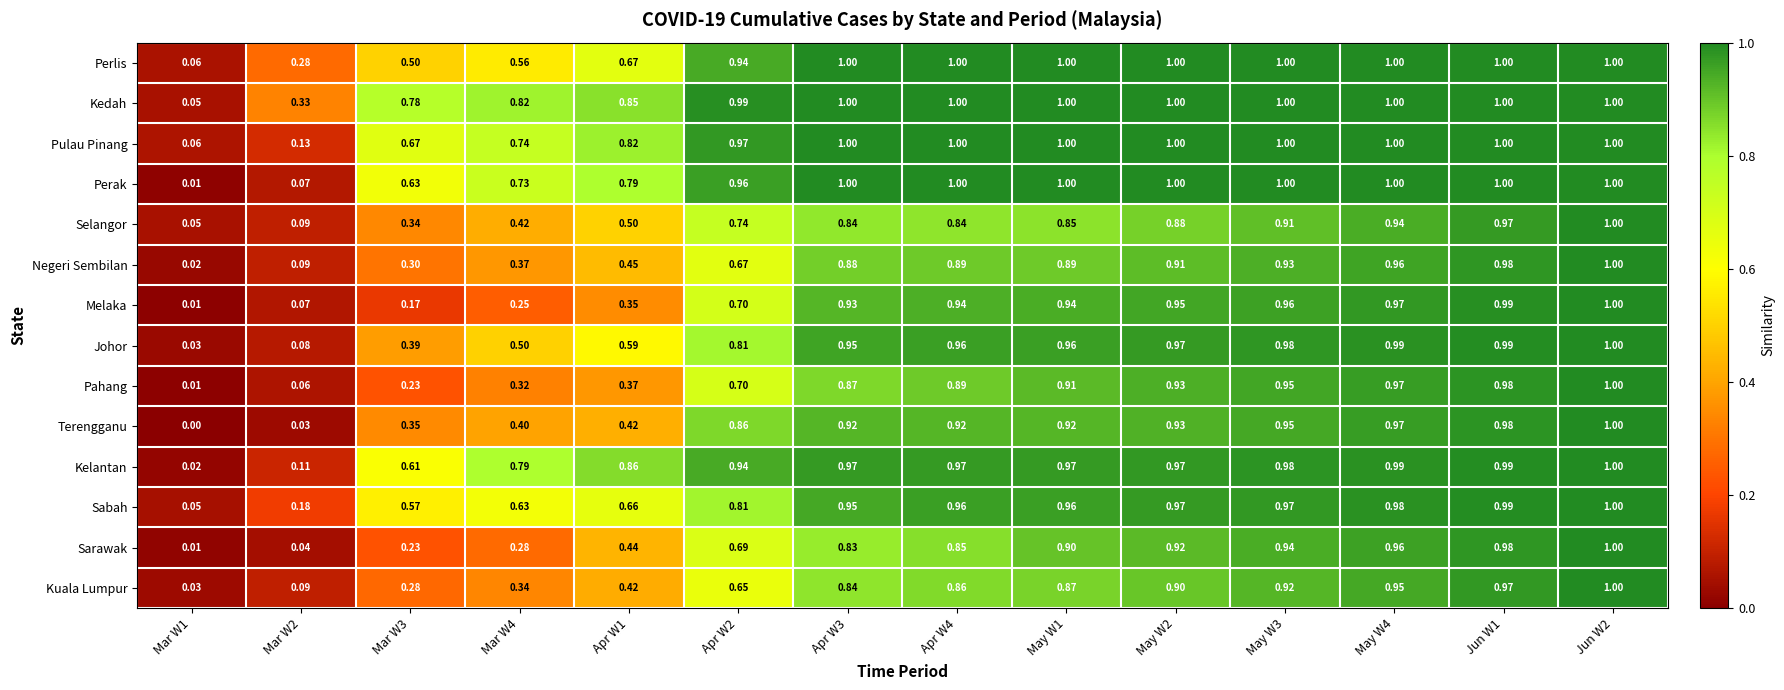

Which series has the widest spread of values?

Terengganu